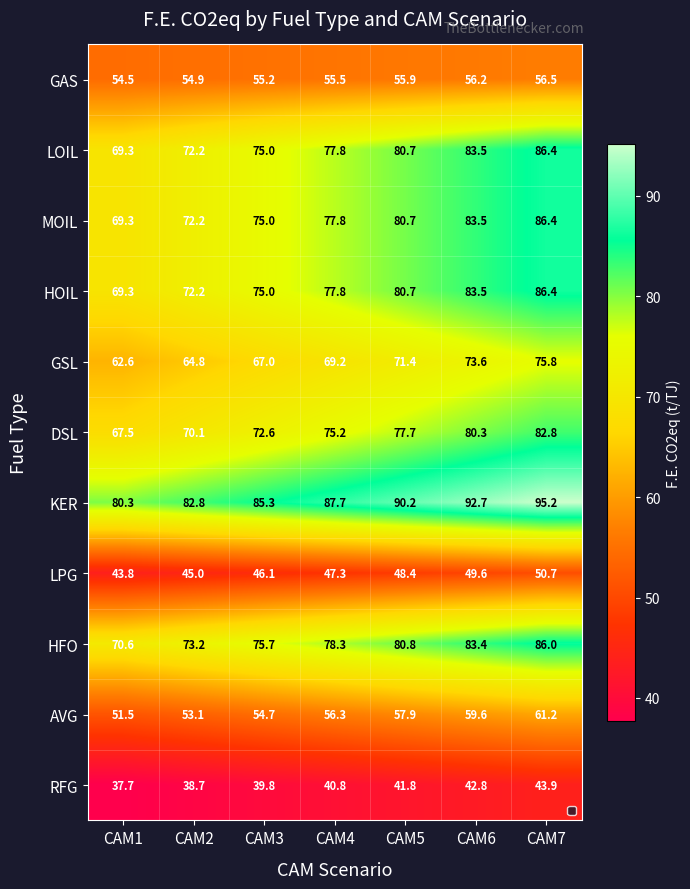

True or false: GSL has a value of 105.3 at CAM2.

False